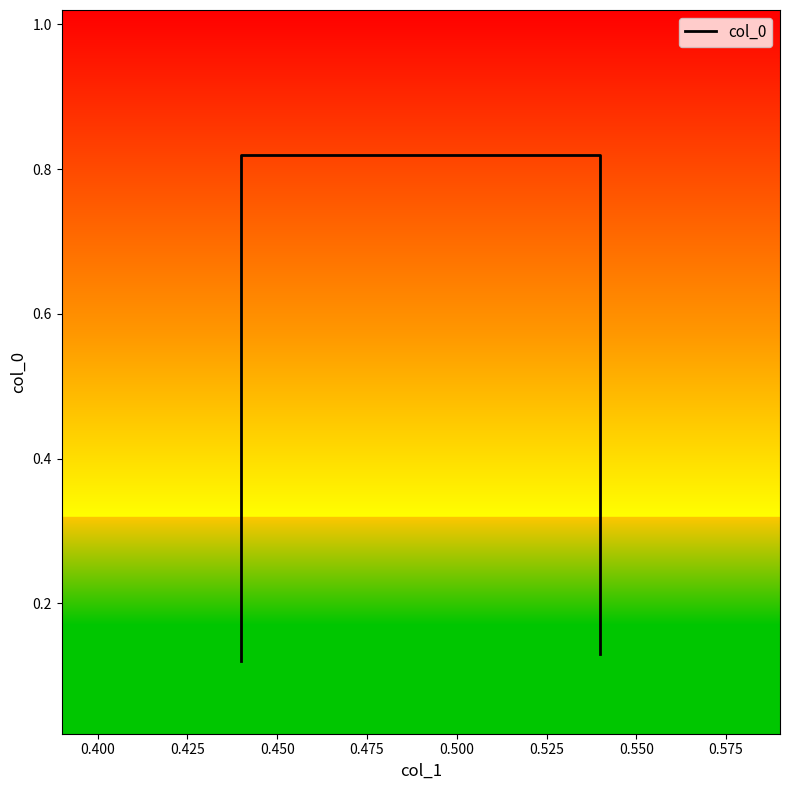

Does the chart display data point markers on the line(s)?

No